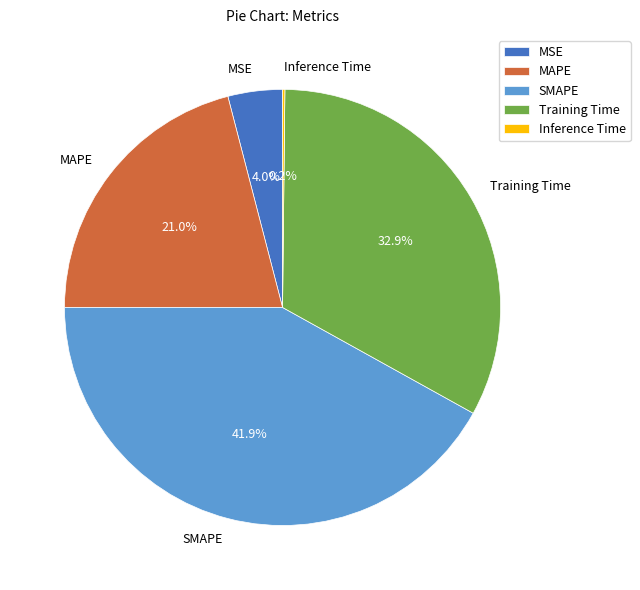

What is the largest slice in the pie chart?

SMAPE